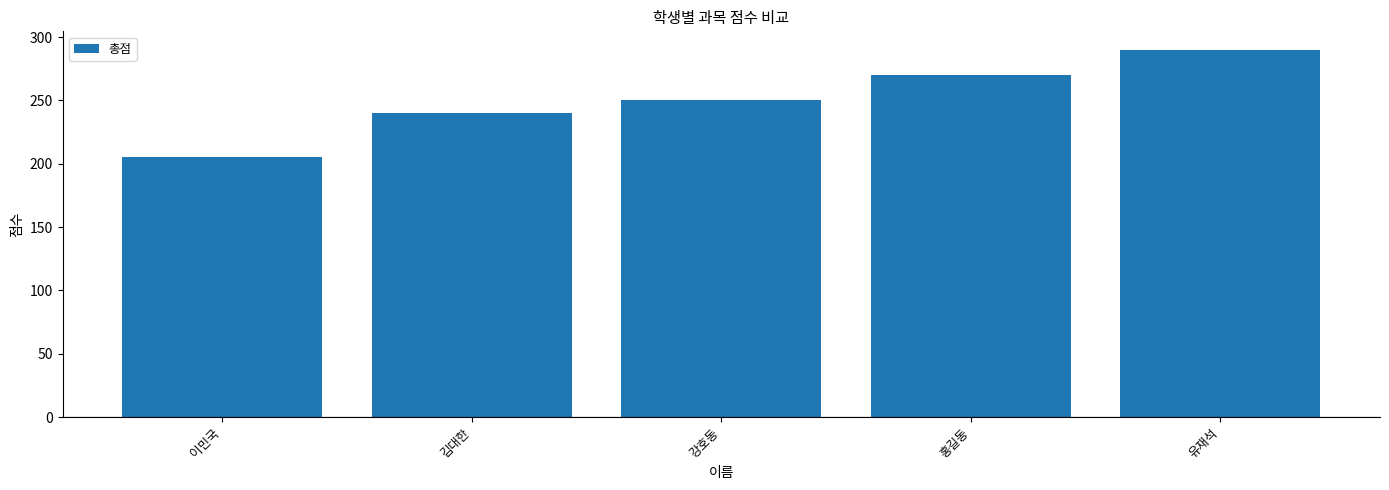

Reading left to right, transcribe all the data shown in this chart.

이민국=205	김대한=240	강호동=250	홍길동=270	유재석=290